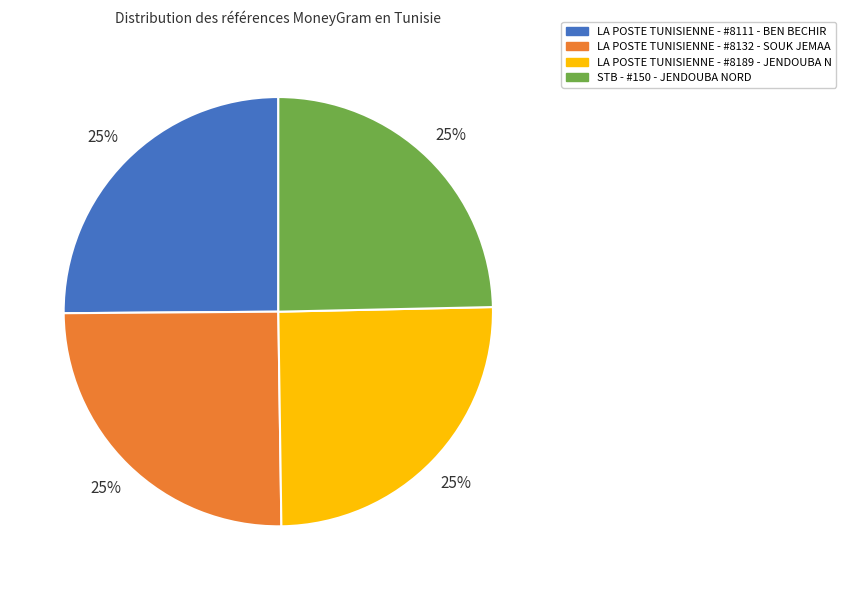

To the nearest percent, what is the average slice percentage?

25%